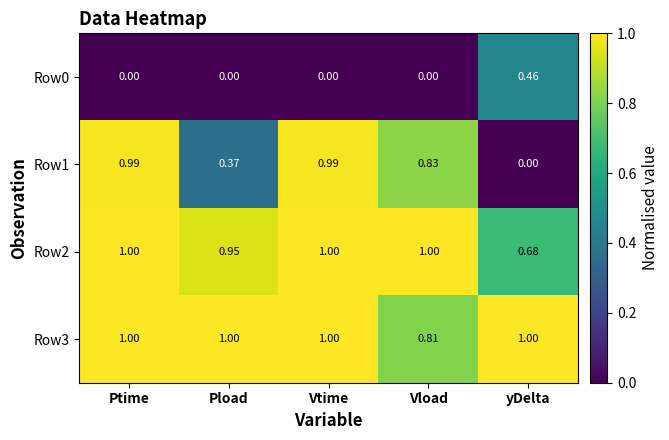

Is the value of Row0 at yDelta greater than the value of Row2 at Vload?

No